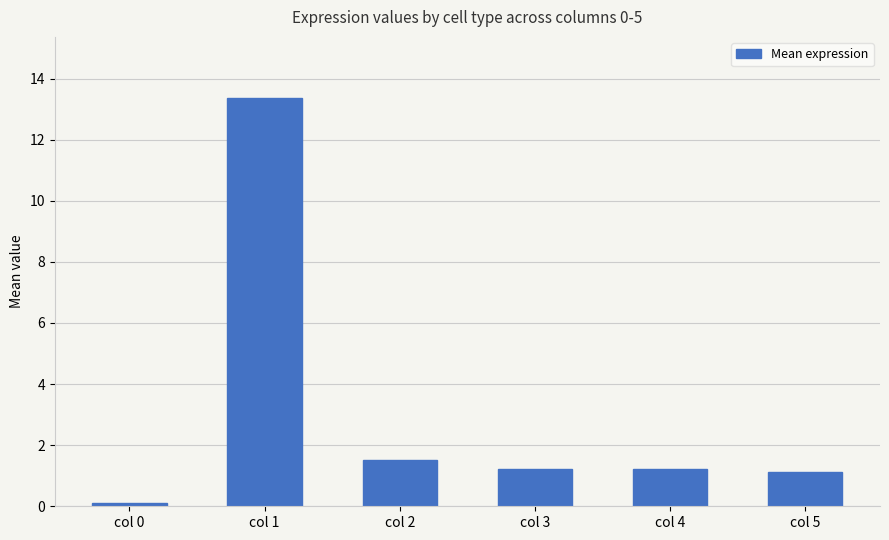

What is the maximum value shown in the chart?

13.4